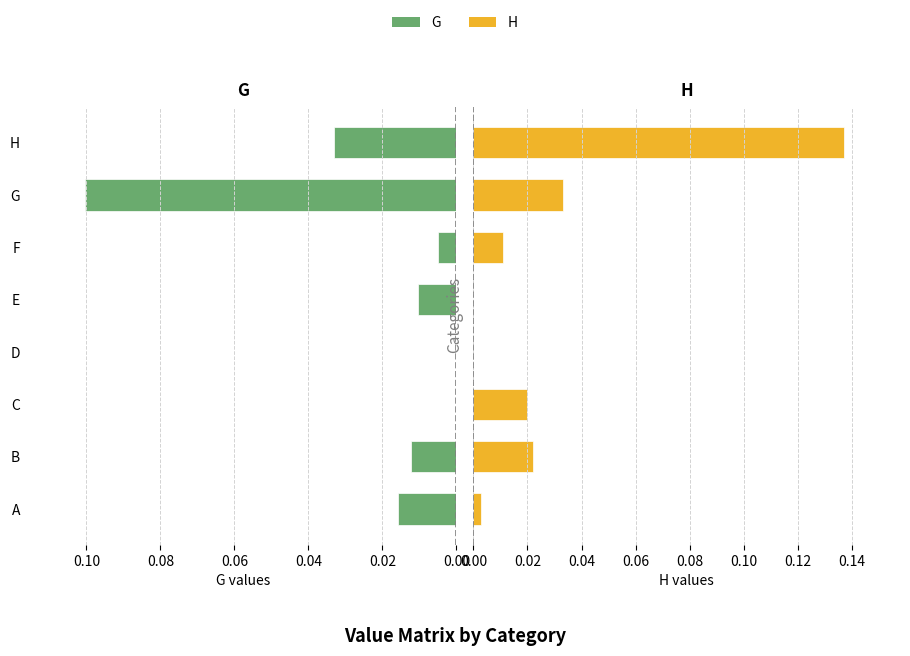

Is it true that H equals 0.1 at G?

False